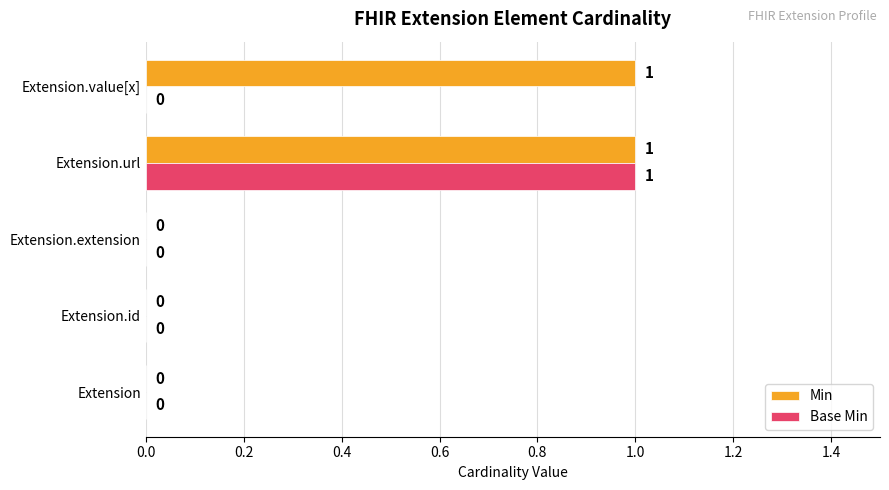

At which category is the sum across all series the highest?

Extension.url